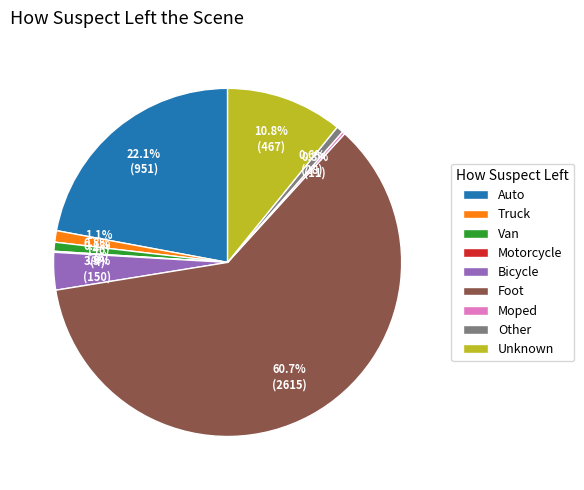

What is the majority slice?

Foot